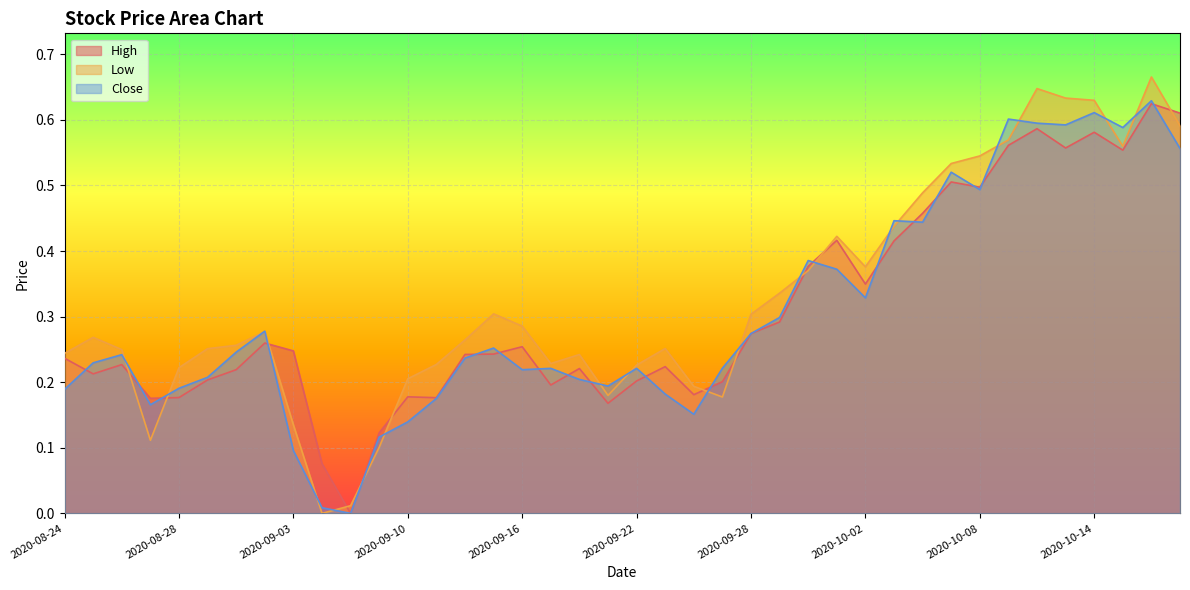

Reading left to right, transcribe all the data shown in this chart.

High: 0.2	0.2	0.2	0.2	0.2	0.2	0.2	0.3	0.2	0.1	0.0	0.1	0.2	0.2	0.2	0.2	0.3	0.2	0.2	0.2	0.2	0.2	0.2	0.2	0.3	0.3	0.4	0.4	0.3	0.4	0.5	0.5	0.5	0.6	0.6	0.6	0.6	0.6	0.6	0.6
Low: 0.2	0.3	0.2	0.1	0.2	0.3	0.3	0.3	0.1	0.0	0.0	0.1	0.2	0.2	0.3	0.3	0.3	0.2	0.2	0.2	0.2	0.3	0.2	0.2	0.3	0.3	0.4	0.4	0.4	0.4	0.5	0.5	0.5	0.6	0.6	0.6	0.6	0.6	0.7	0.6
Close: 0.2	0.2	0.2	0.2	0.2	0.2	0.2	0.3	0.1	0.0	0.0	0.1	0.1	0.2	0.2	0.3	0.2	0.2	0.2	0.2	0.2	0.2	0.2	0.2	0.3	0.3	0.4	0.4	0.3	0.4	0.4	0.5	0.5	0.6	0.6	0.6	0.6	0.6	0.6	0.6